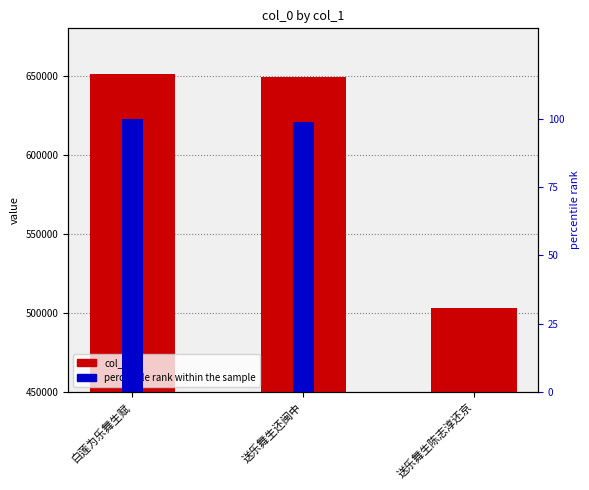

What is the total value across all series at 白莲为乐舞生赋?

650911.0